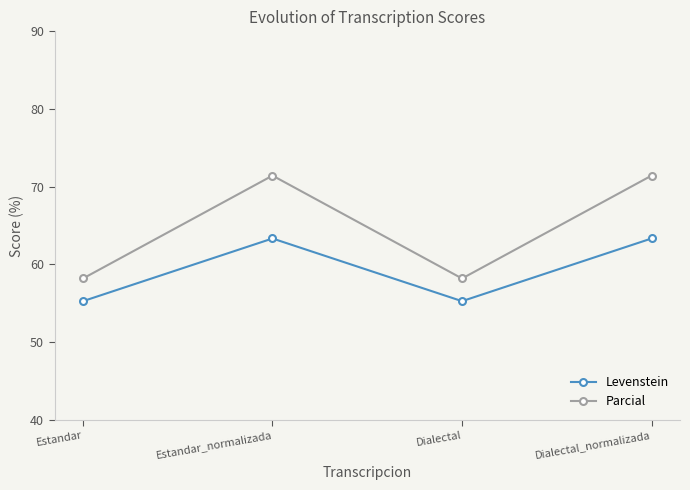

How many interior local valleys does the Levenstein series have?

1